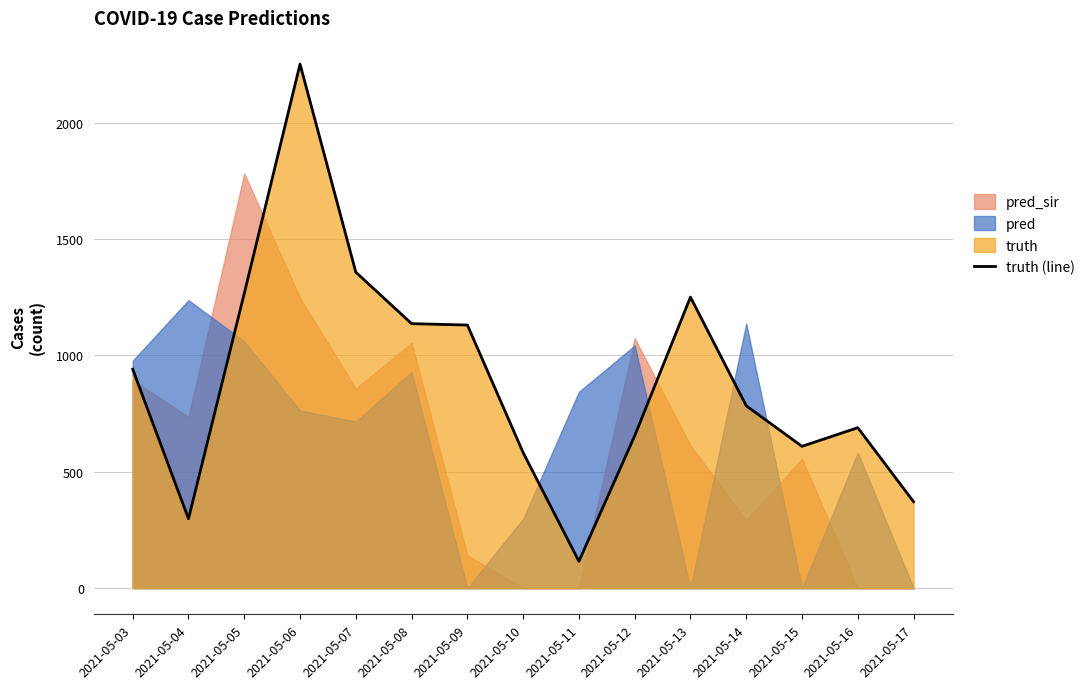

How many data points are above 783?

7